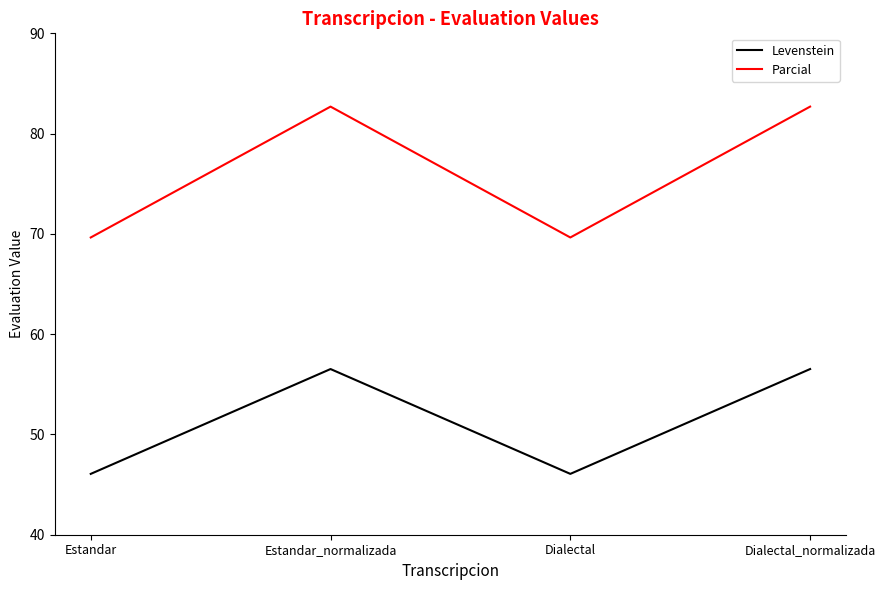

What is the difference between the highest and lowest values at Estandar?

23.6